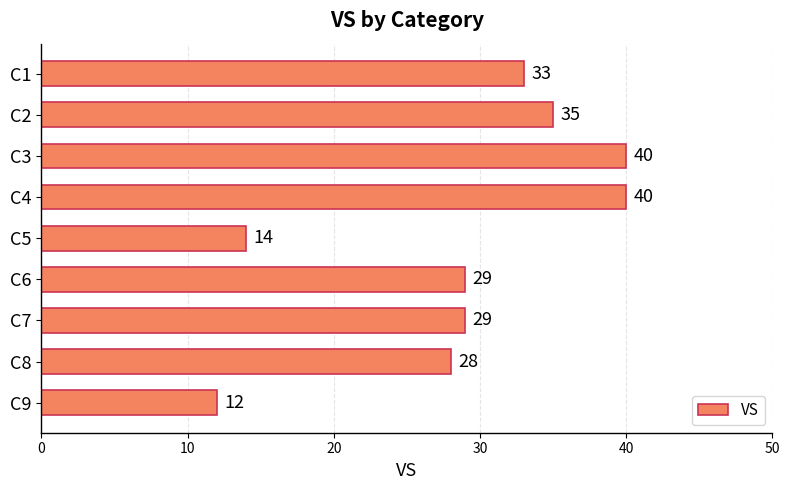

What is the value of the 3rd bar from the top?

40